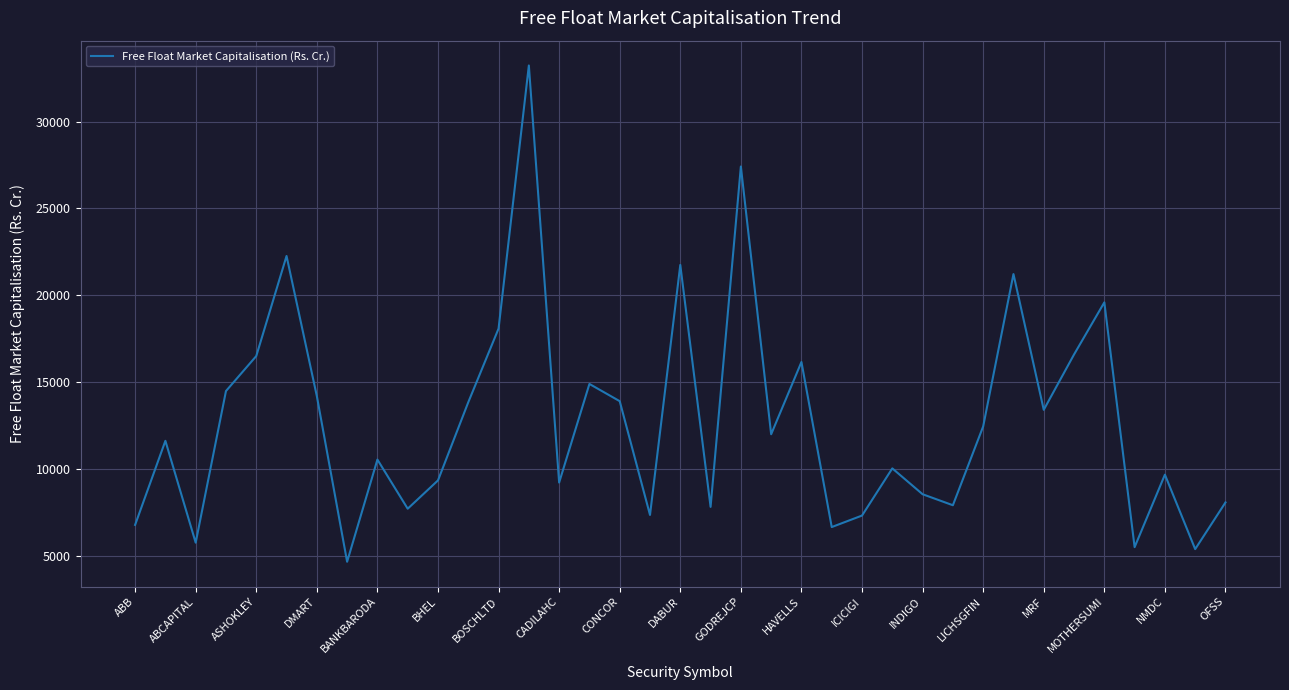

What is the minimum value shown in the chart?

4654.9